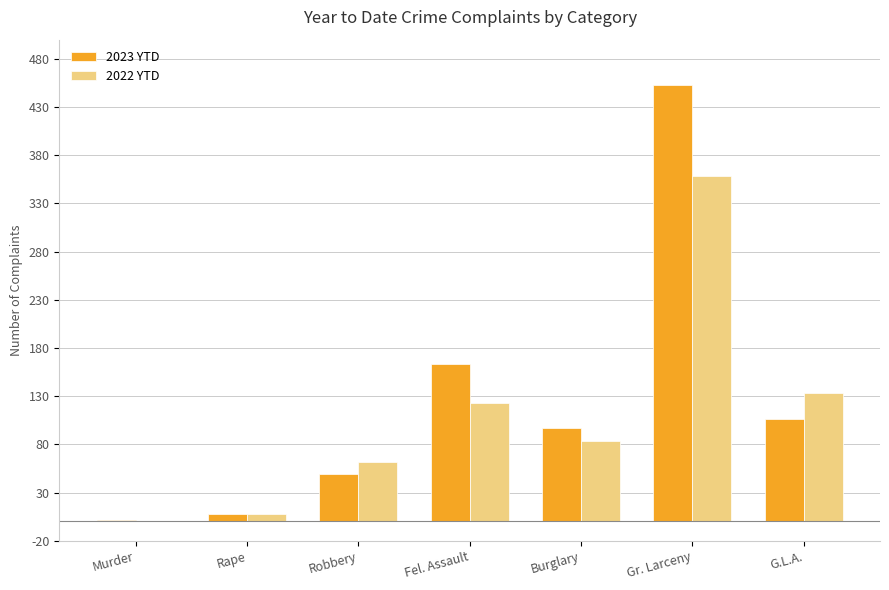

Which series has the largest total across all categories?

2023 YTD